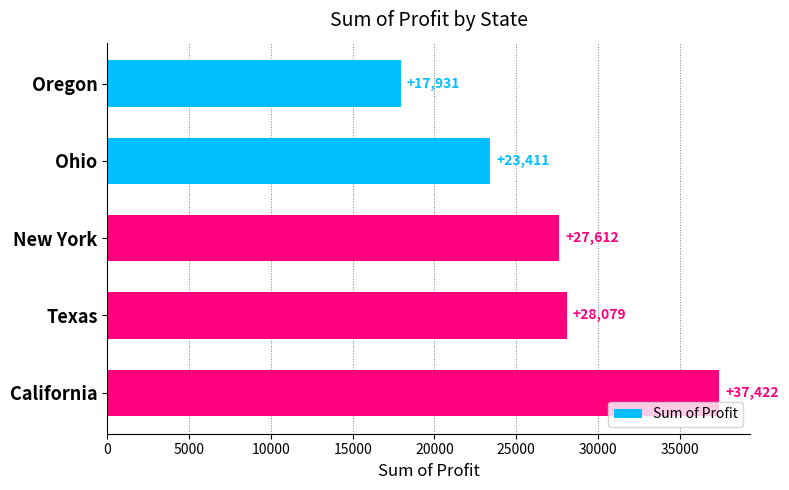

List the labels in order of value, largest first.

California, Texas, New York, Ohio, Oregon